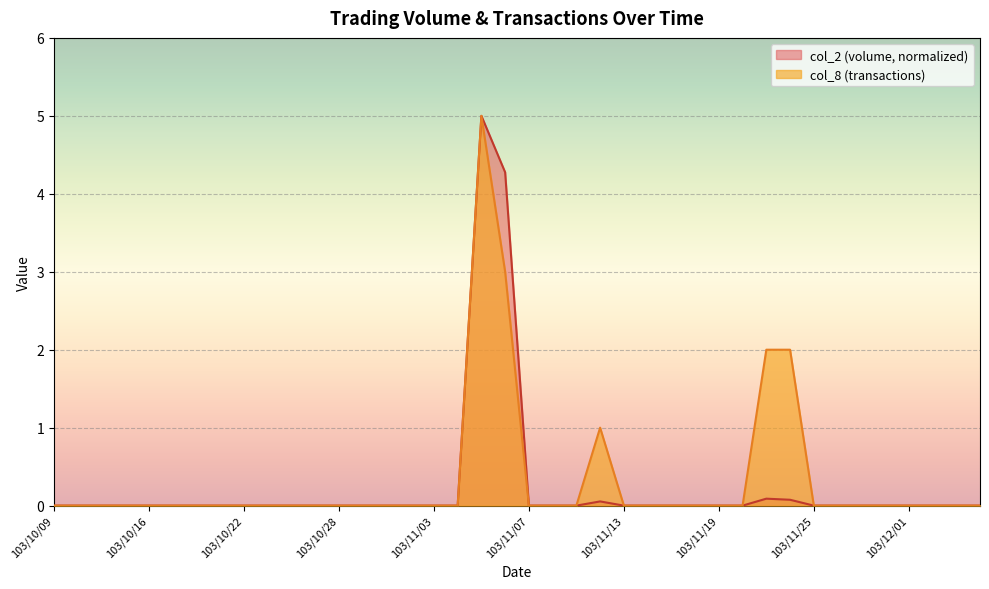

Rank the series by their maximum value, from lowest to highest.

col_2, col_8